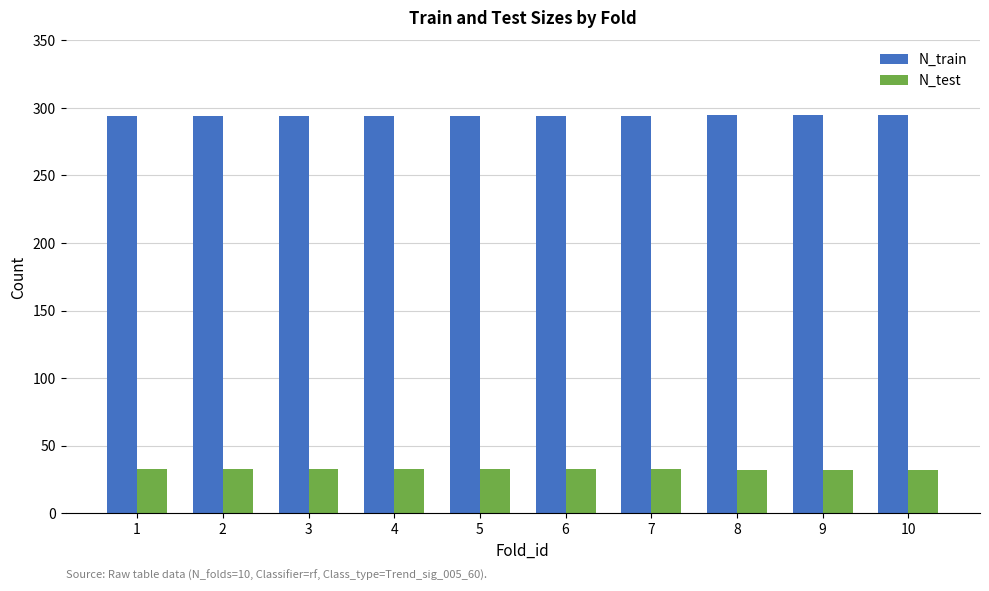

At 10, list the series in order from largest to smallest.

N_train, N_test